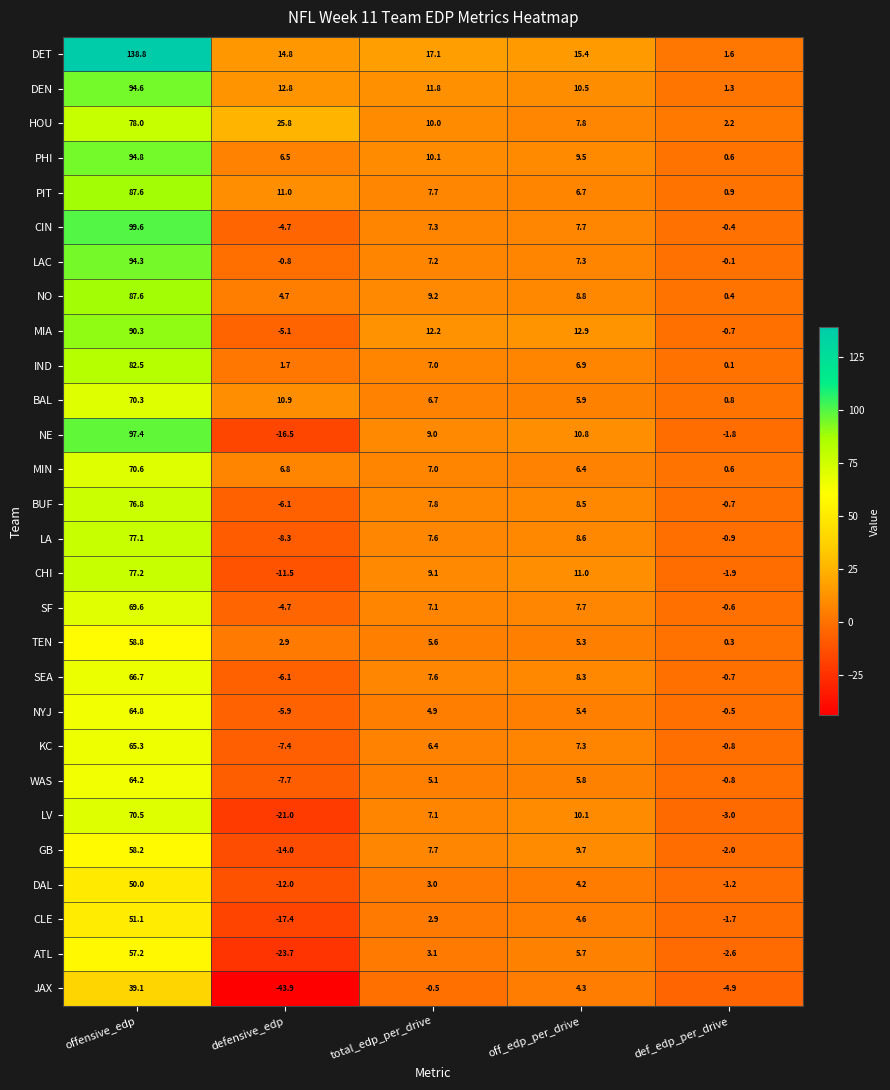

Which series has the widest spread of values?

DET